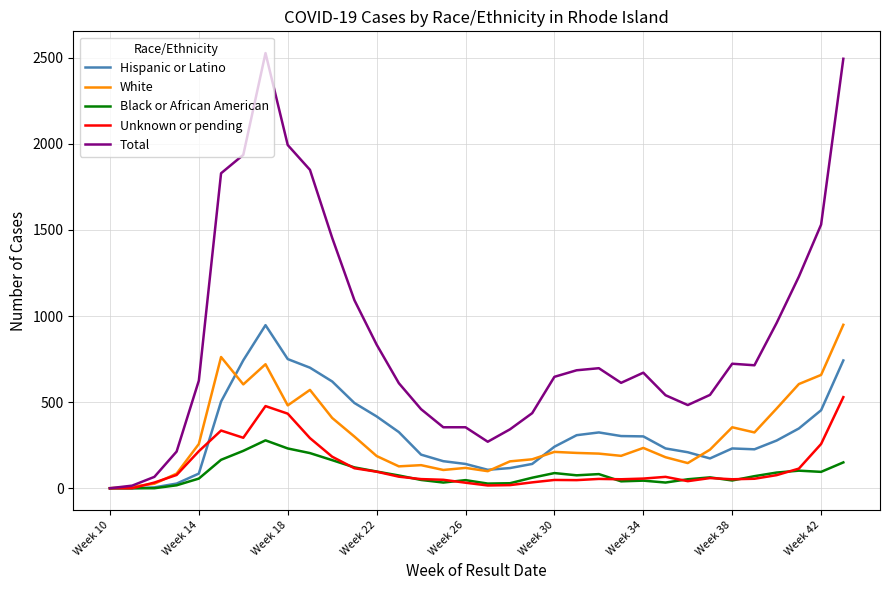

Which series has the largest total across all categories?

Total